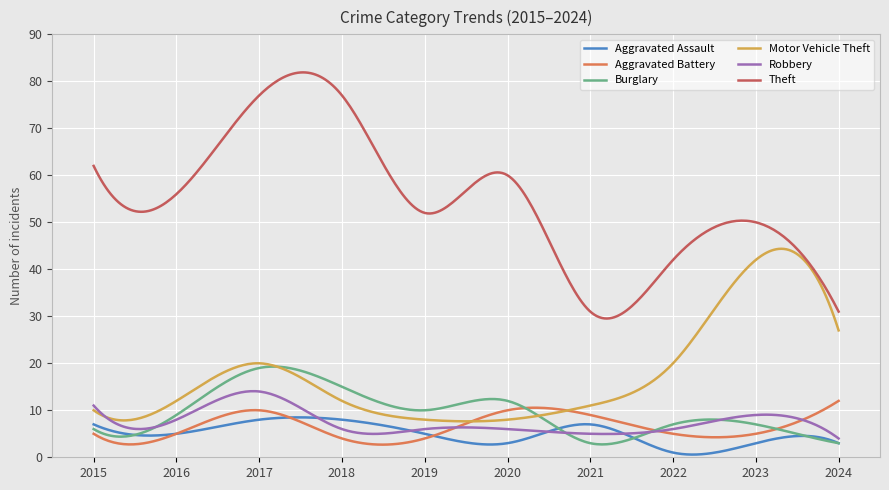

True or false: Theft and Burglary intersect in this chart.

False